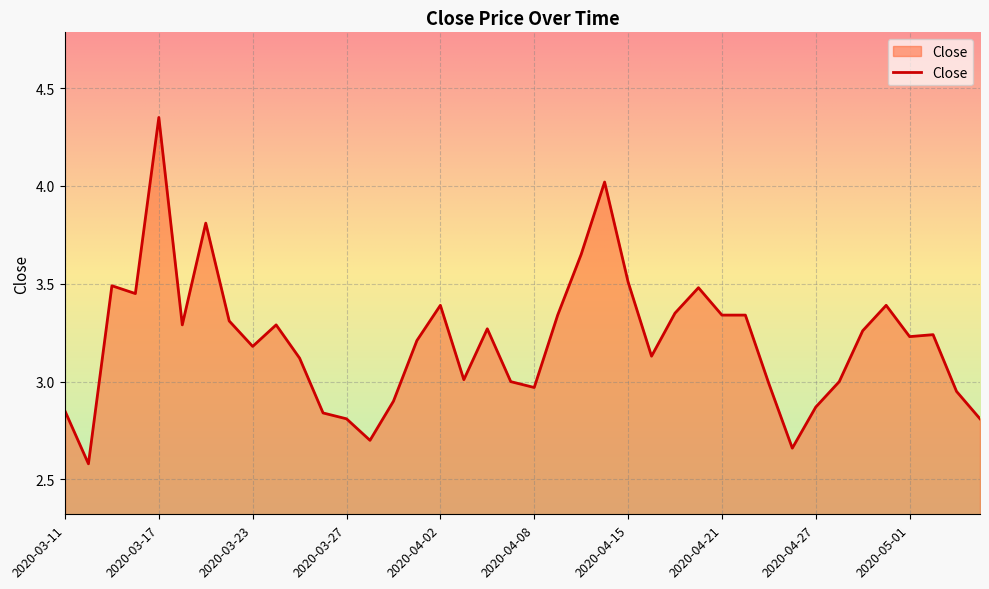

What is the smallest value displayed?

2.6